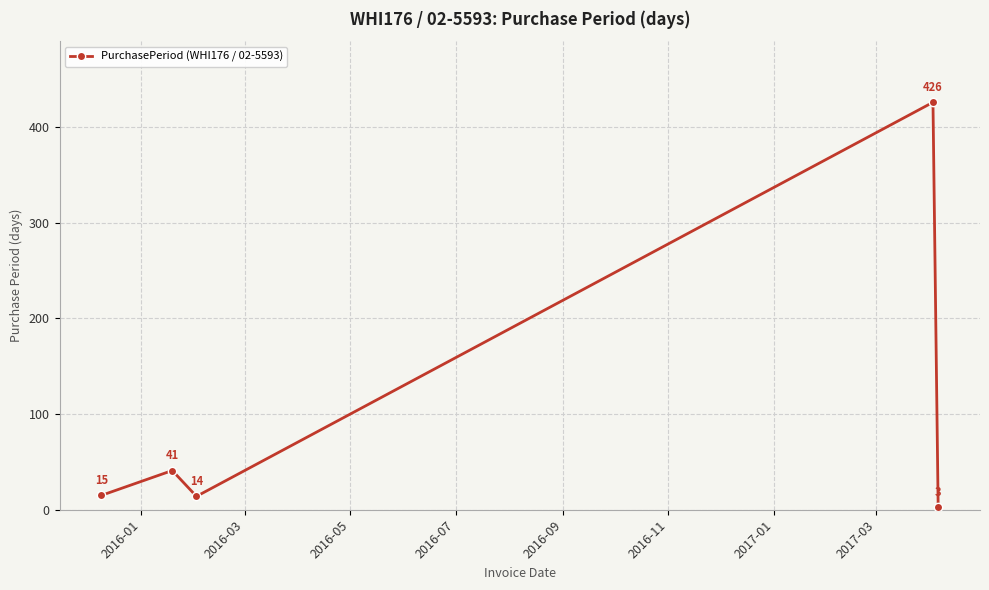

Reading right to left, extract all data points from this chart.

3	426	14	41	15